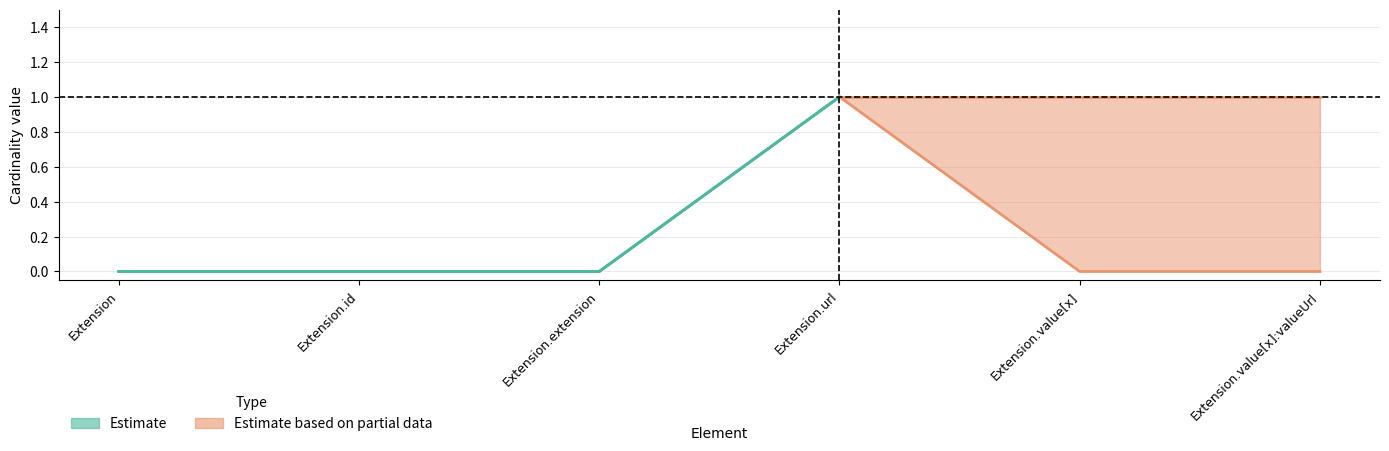

True or false: Base Min has more than 0 points higher than both neighbors.

True